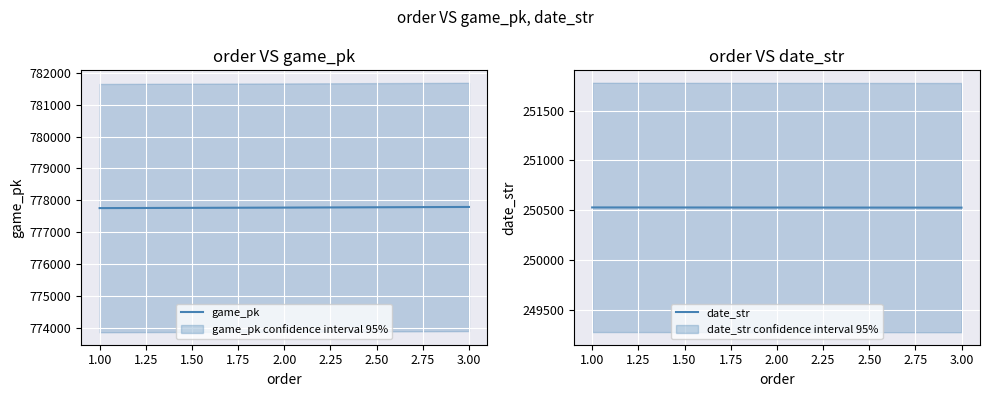

True or false: game_pk has a value of 777795 at 3.00.

True